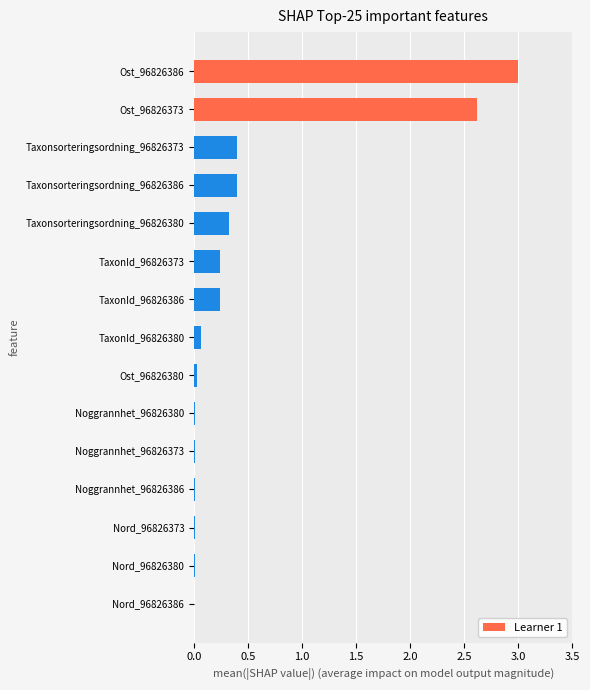

How many data points does each series have?

15